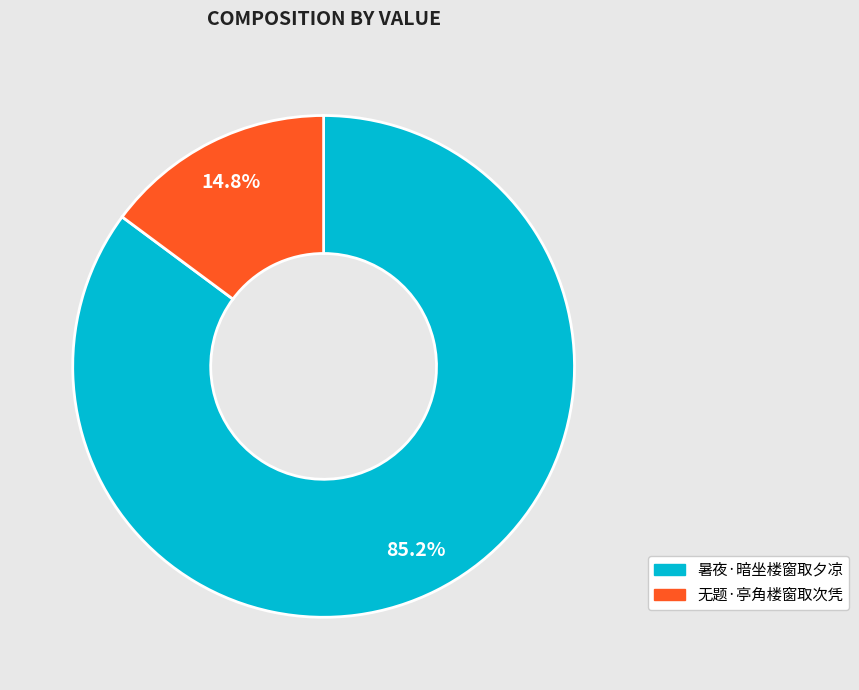

Combined, do 暑夜·暗坐楼窗取夕凉 and 无题·亭角楼窗取次凭 account for over 50%?

Yes